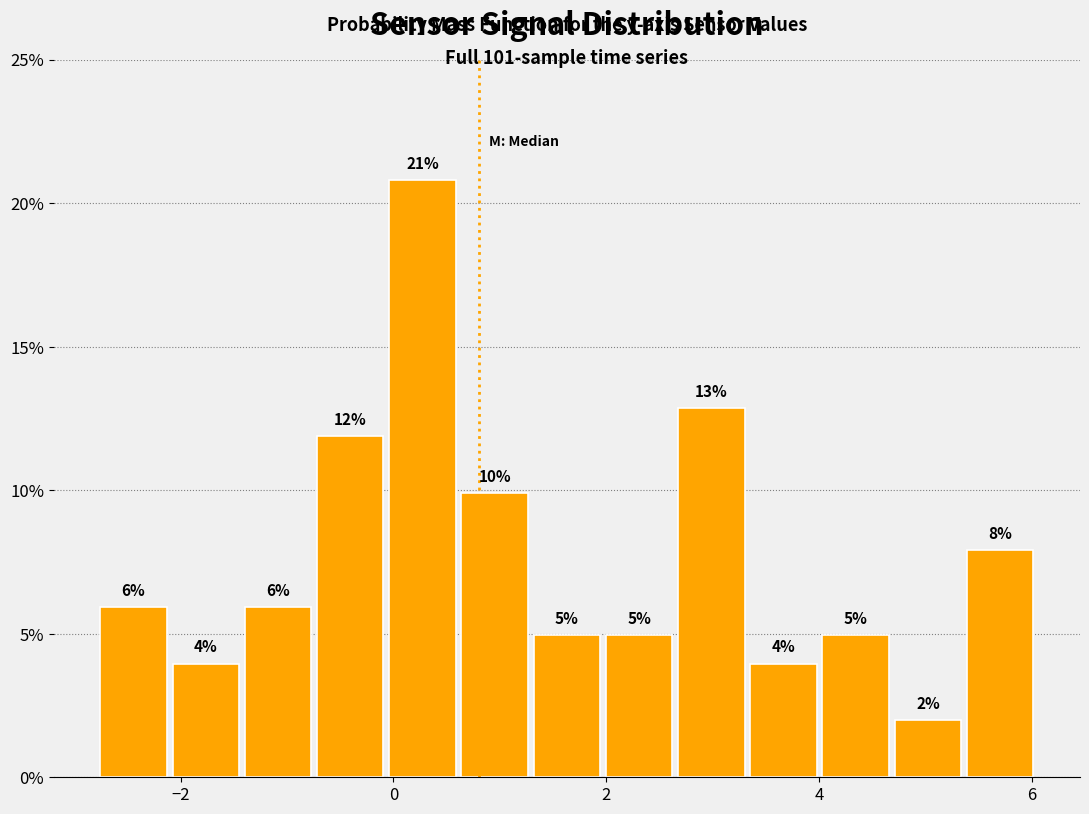

Around what value on the x-axis is the tallest bar? Give the approximate position of its centre, as read against the axis.

0.2